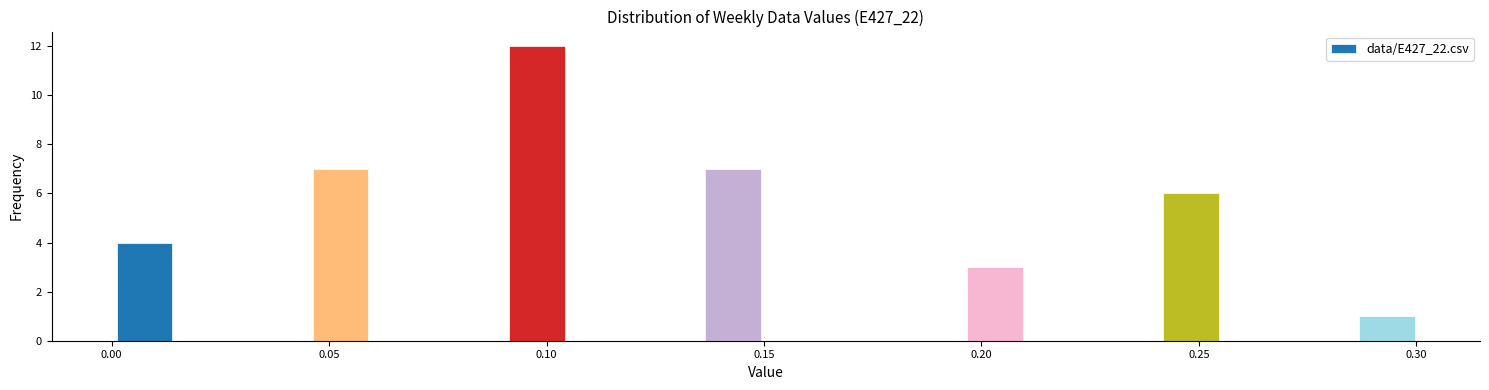

Read against the x-axis, roughly where is the centre of the tallest bar?

0.100